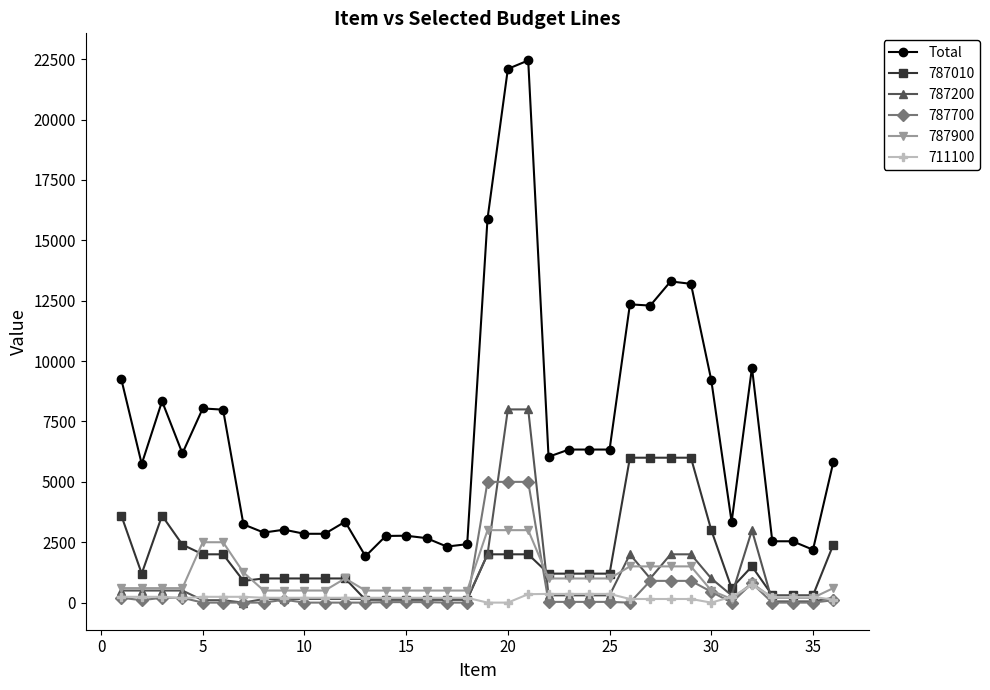

Rank the series by their maximum value, from lowest to highest.

711100, 787900, 787700, 787010, 787200, Total